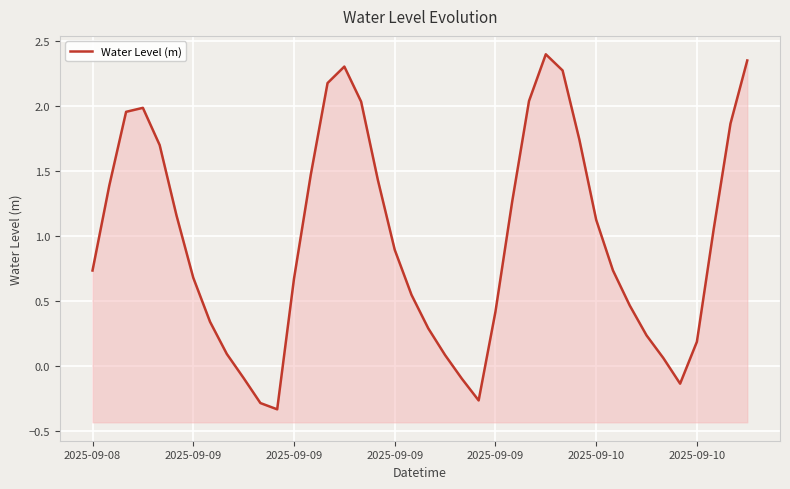

What is the difference between the values at 11 and 38?

2.2